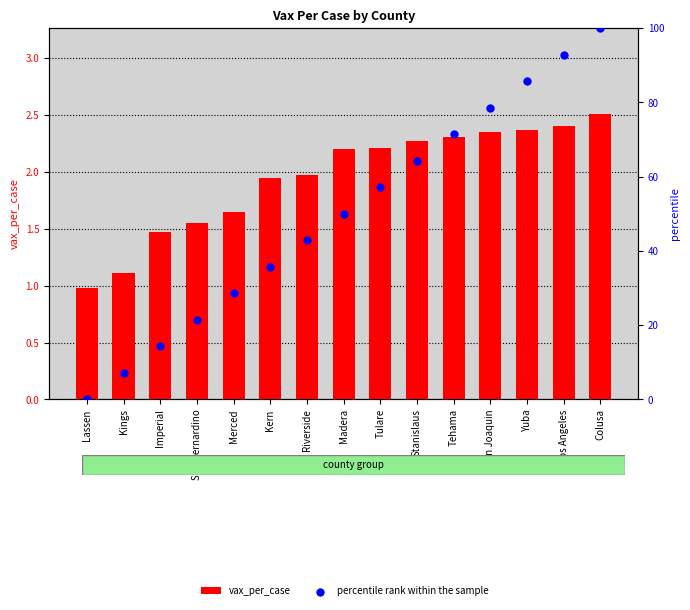

Which series reaches the minimum Y coordinate?

percentile rank within the sample